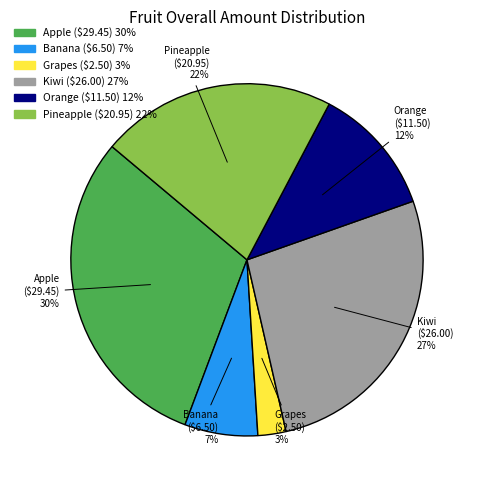

To the nearest percent, what is the average slice percentage?

17%